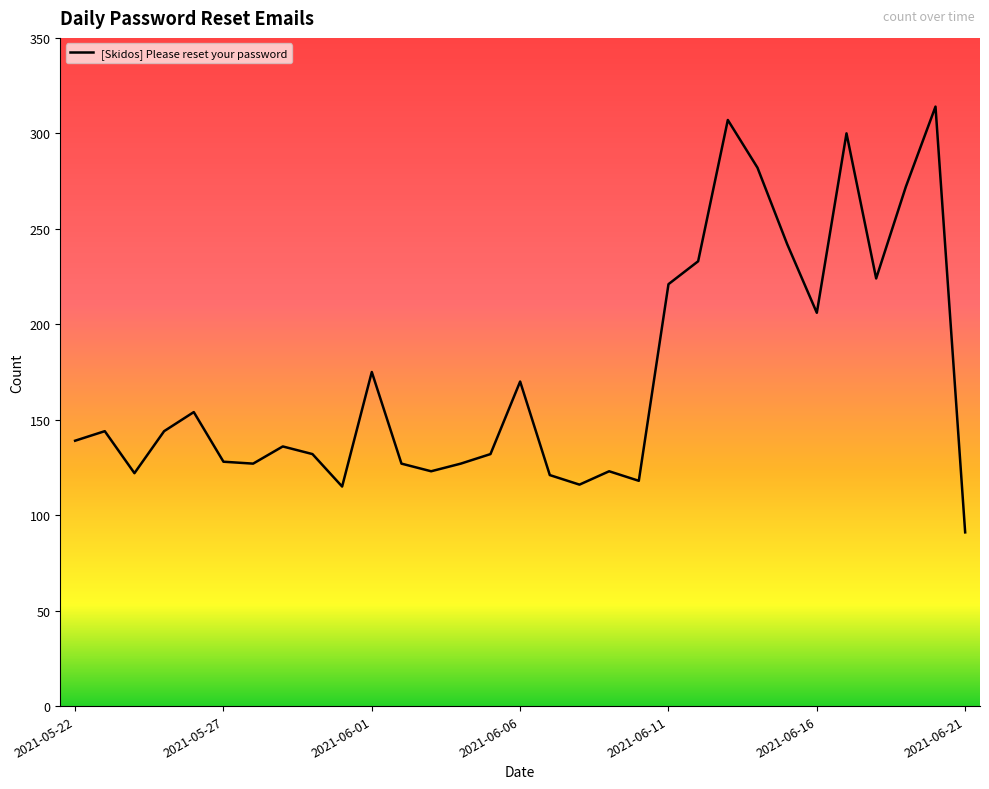

What is the maximum value shown in the chart?

314